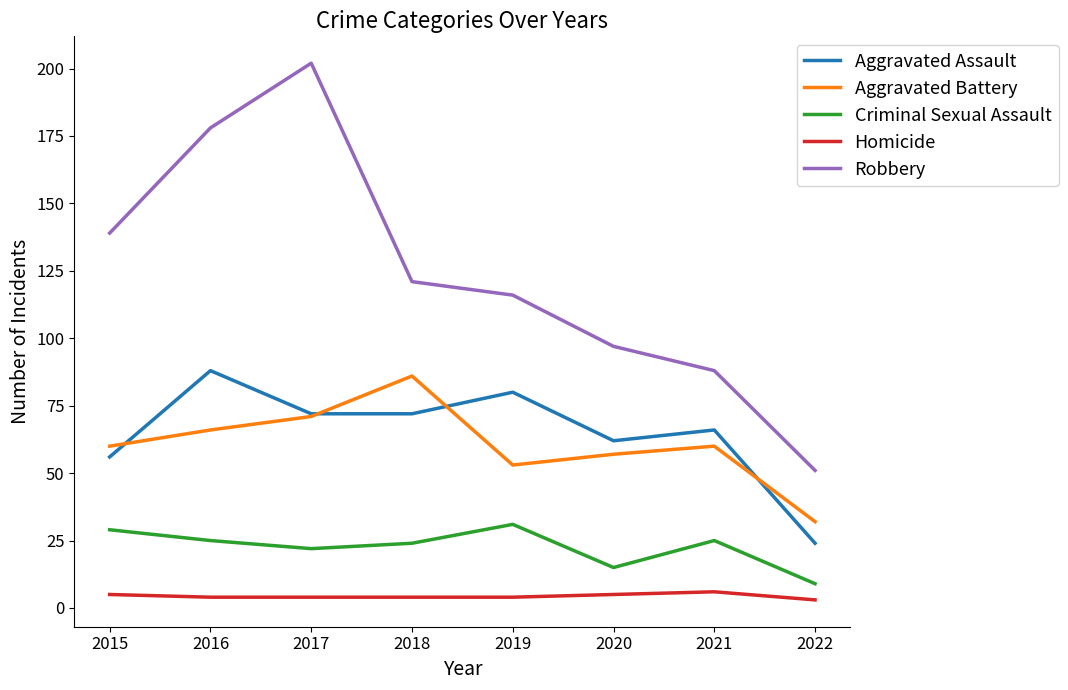

True or false: Aggravated Assault has a value of 23 at 2019.

False